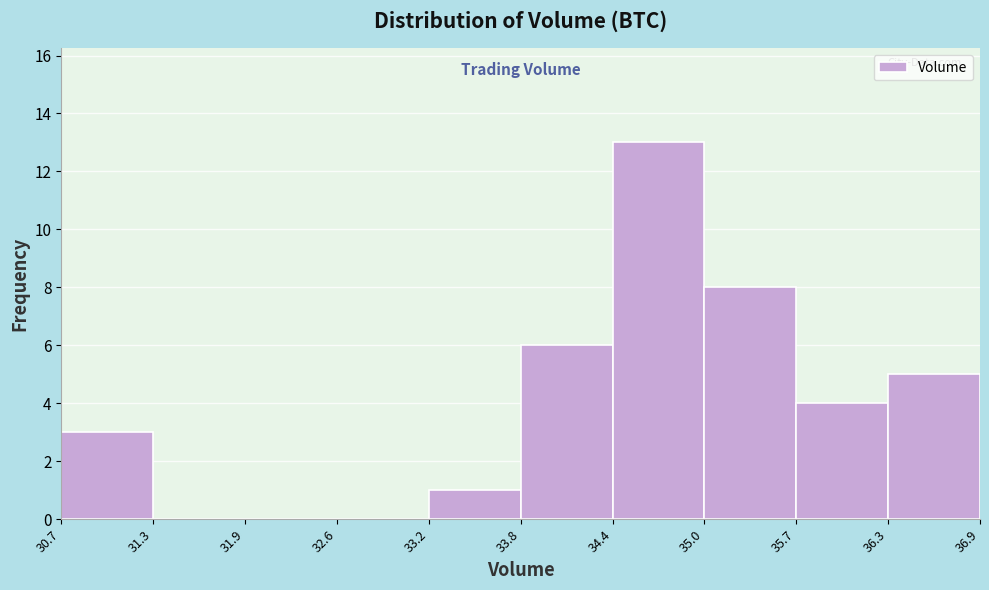

Reading left to right, transcribe this chart: for each bar, give the range it covers on the x-axis and its height. The values are not printed on the chart, so give them approximately, as read against the axis.

30.7 to 31.3: 3
31.3 to 31.9: 0
31.9 to 32.6: 0
32.6 to 33.2: 0
33.2 to 33.8: 1
33.8 to 34.4: 6
34.4 to 35.0: 13
35.0 to 35.7: 8
35.7 to 36.3: 4
36.3 to 36.9: 5